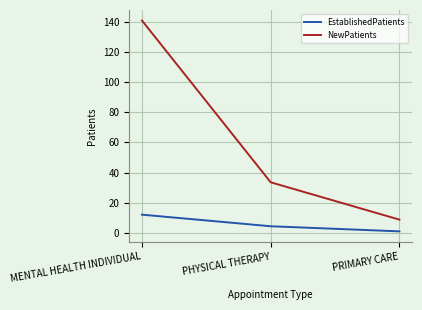

Reading left to right, what are all the values shown in this chart?

EstablishedPatients: 12.0	4.3	0.9
NewPatients: 141.0	33.5	8.7